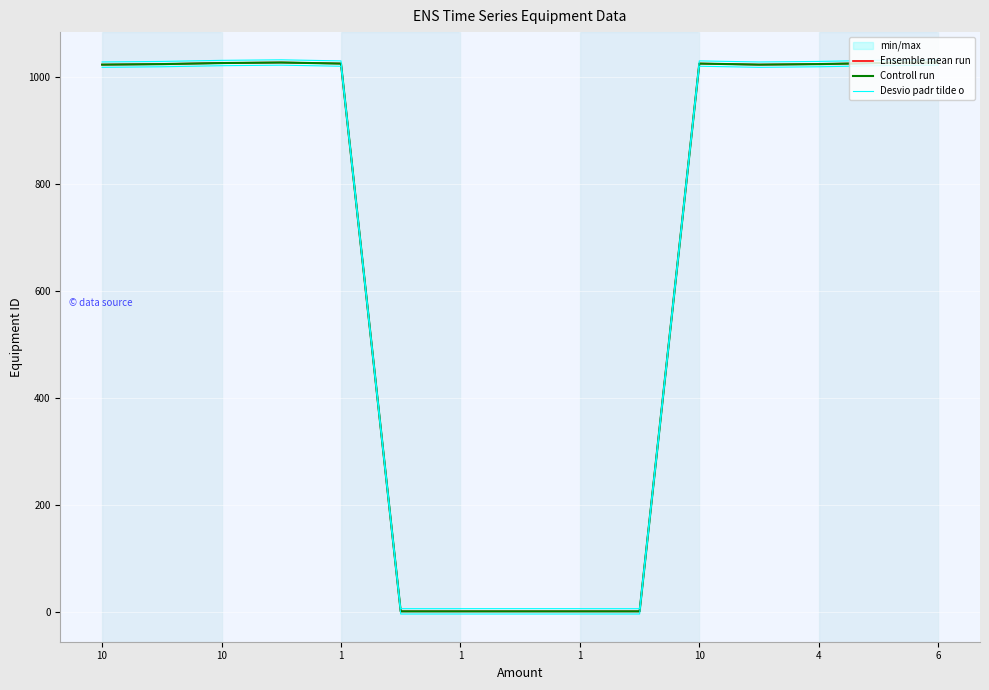

The Ensemble mean run series shows 1 at 1. True or false?

False